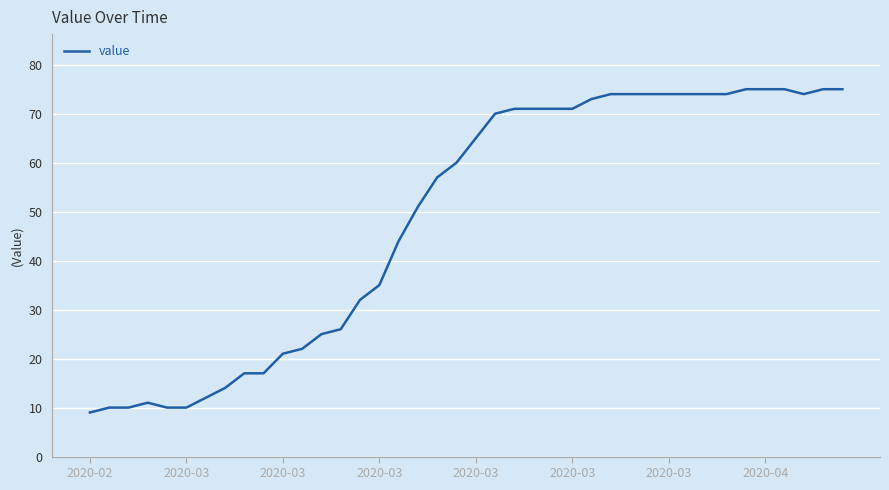

What is the maximum value shown in the chart?

75